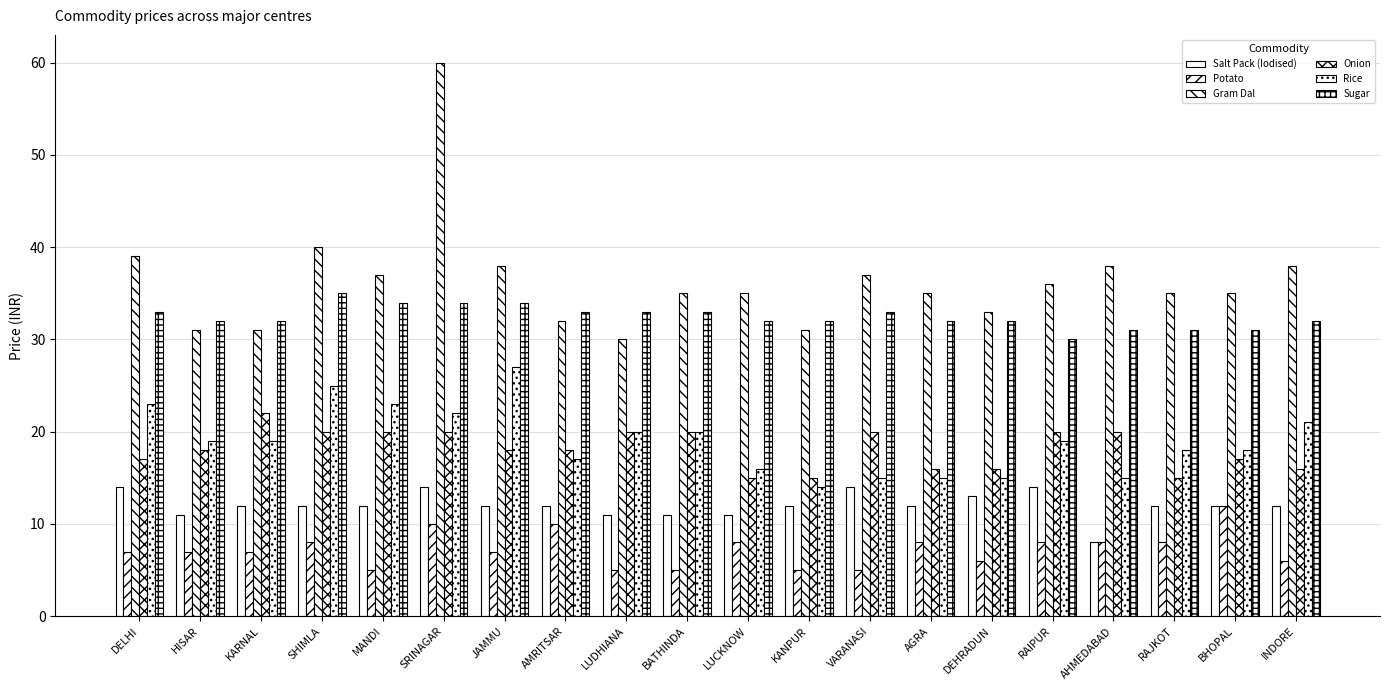

How many bars are there in each group?

6